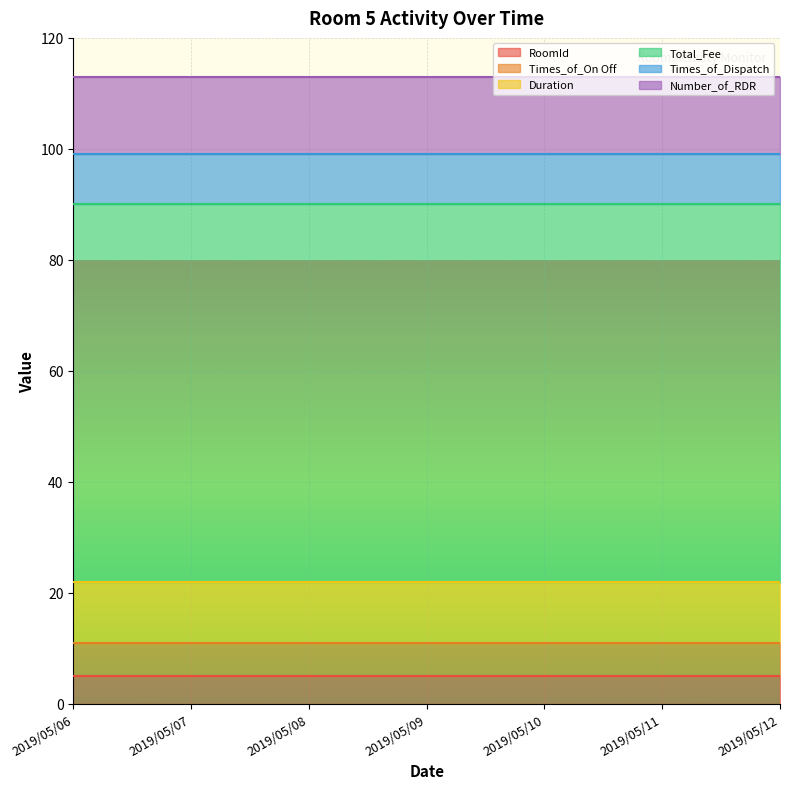

Which series changed the most between 2019/05/06 and 2019/05/08?

RoomId